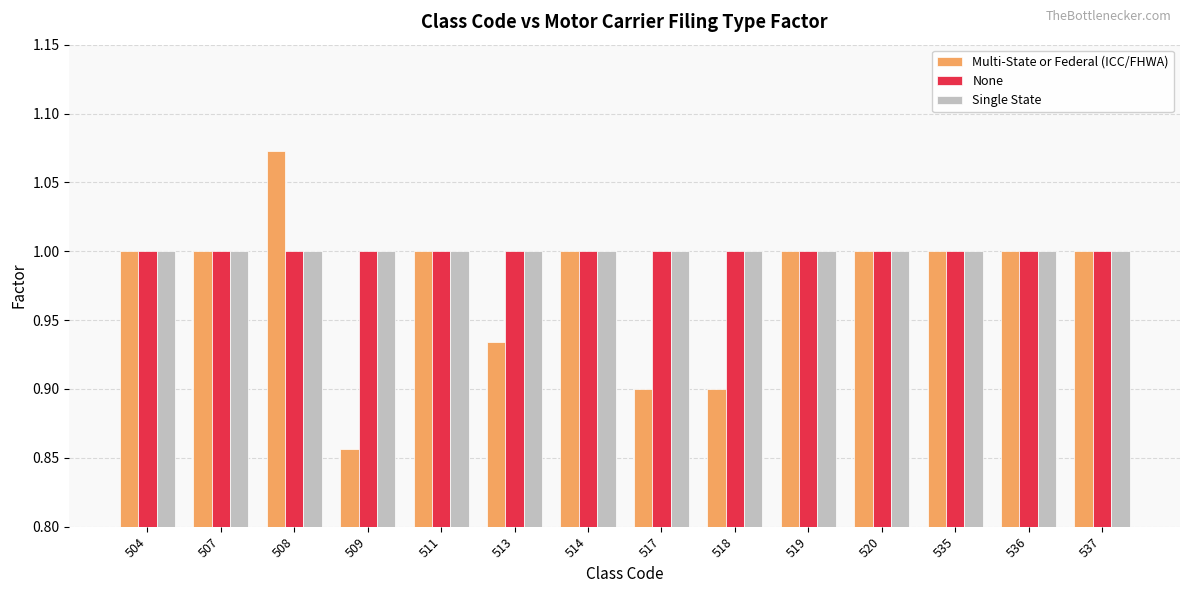

Which series has the largest range (max minus min)?

Multi-State or Federal (ICC/FHWA)